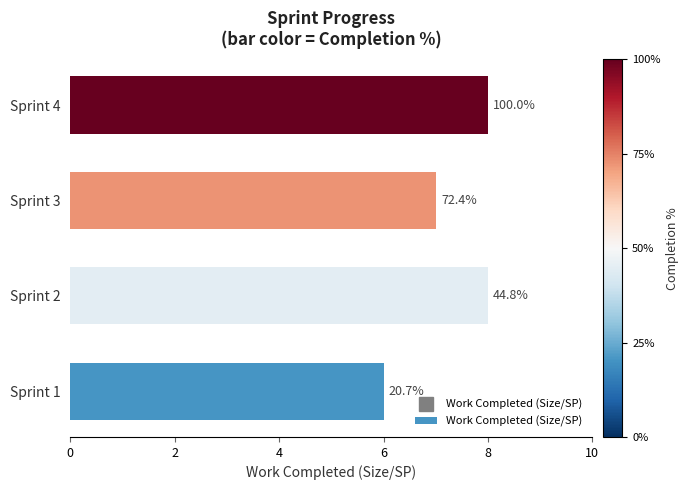

Which category has the highest value across all series?

Sprint 2